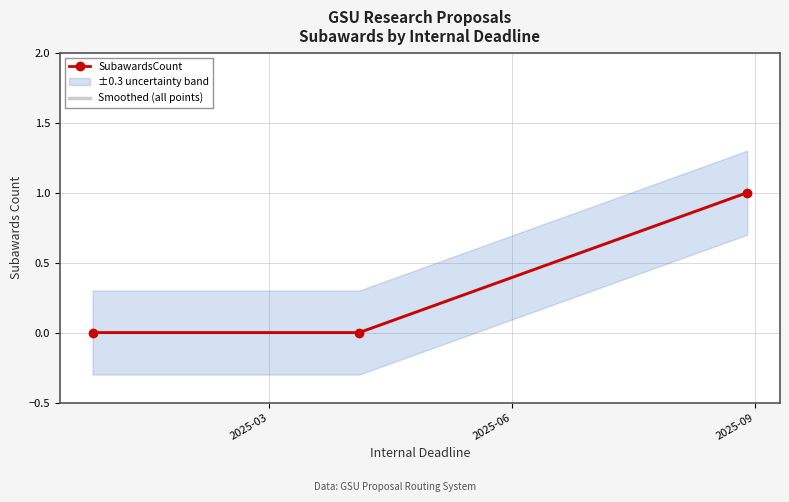

Between 2025-06 and 2025-09, which series saw the biggest shift?

SubawardsCount